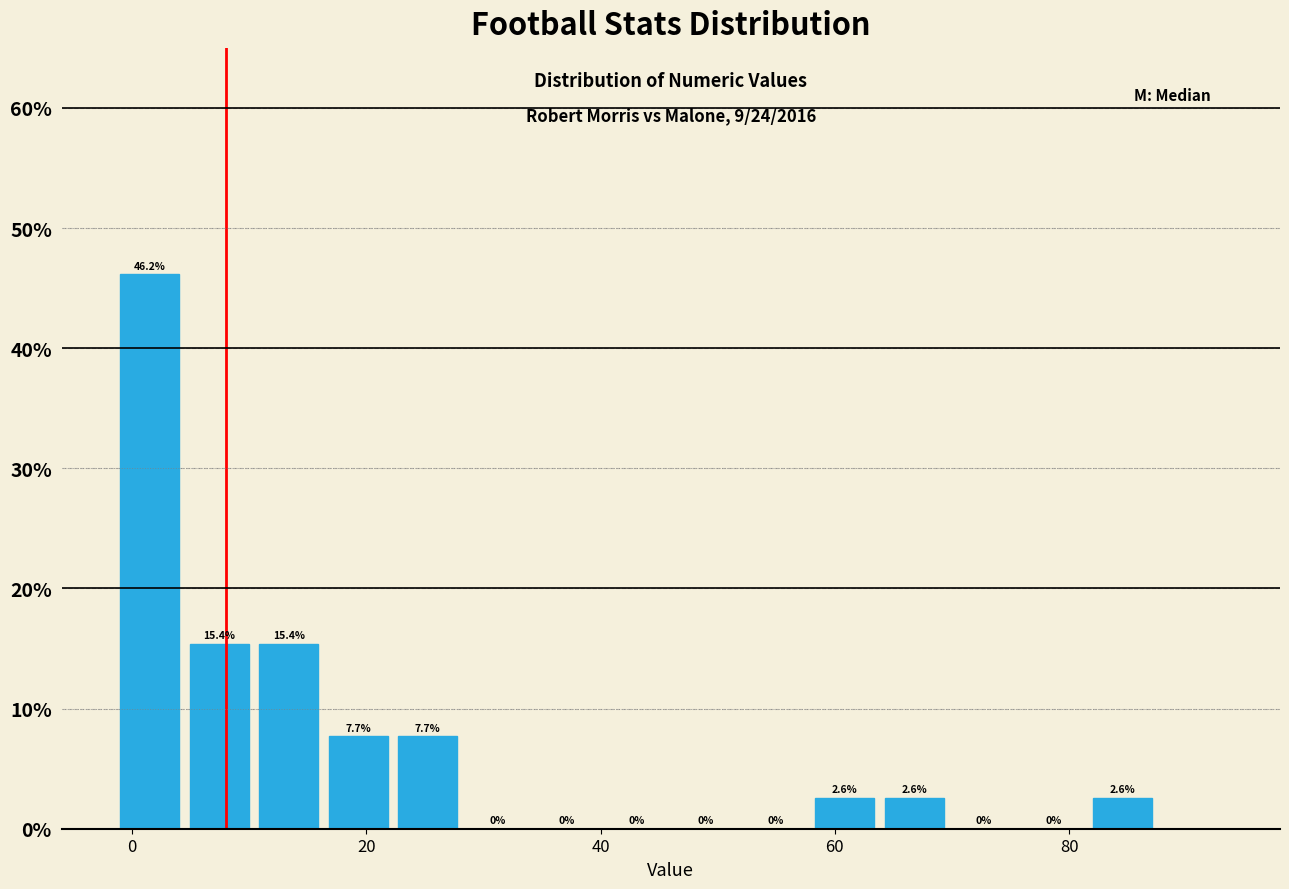

Around what value on the x-axis is the tallest bar? Give the approximate position of its centre, as read against the axis.

2